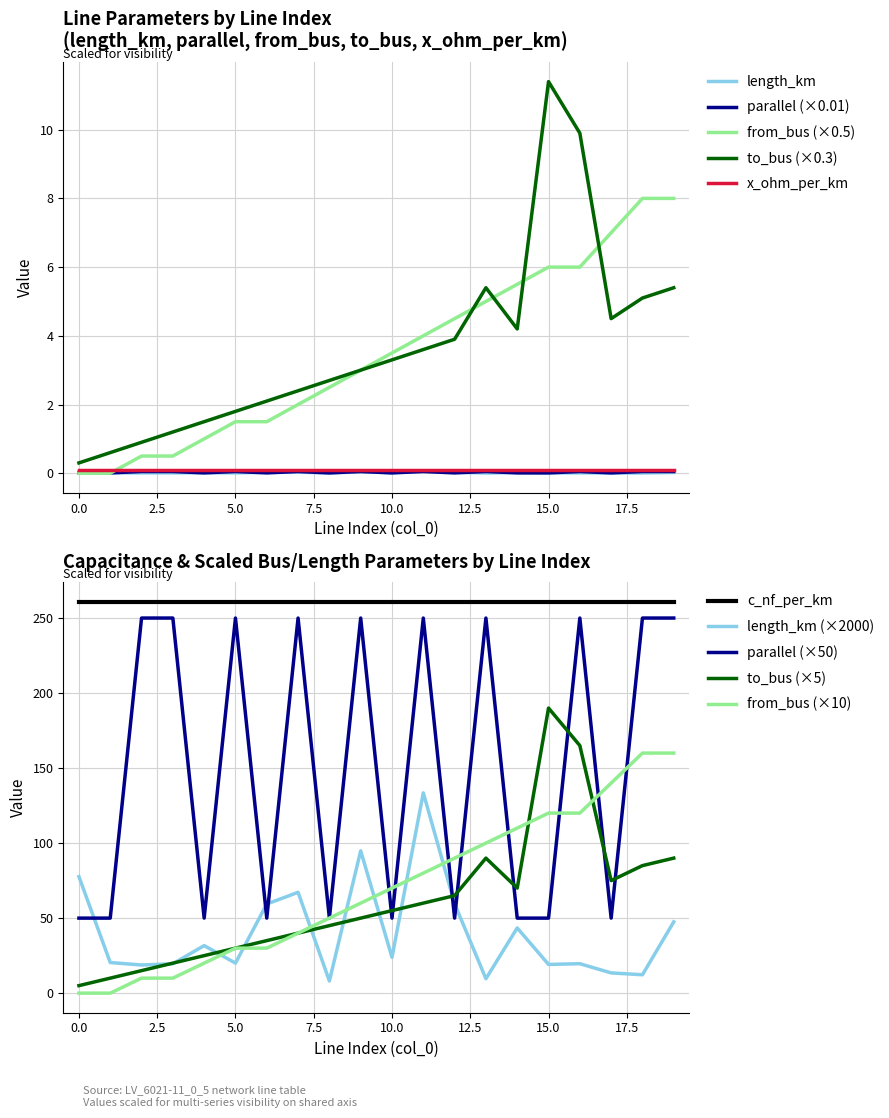

At which label does length_km reach its minimum?

8